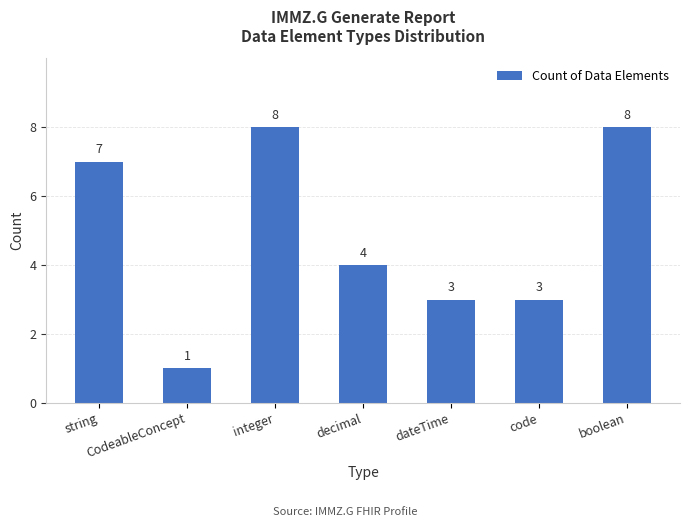

The value at code is 3. True or false?

True